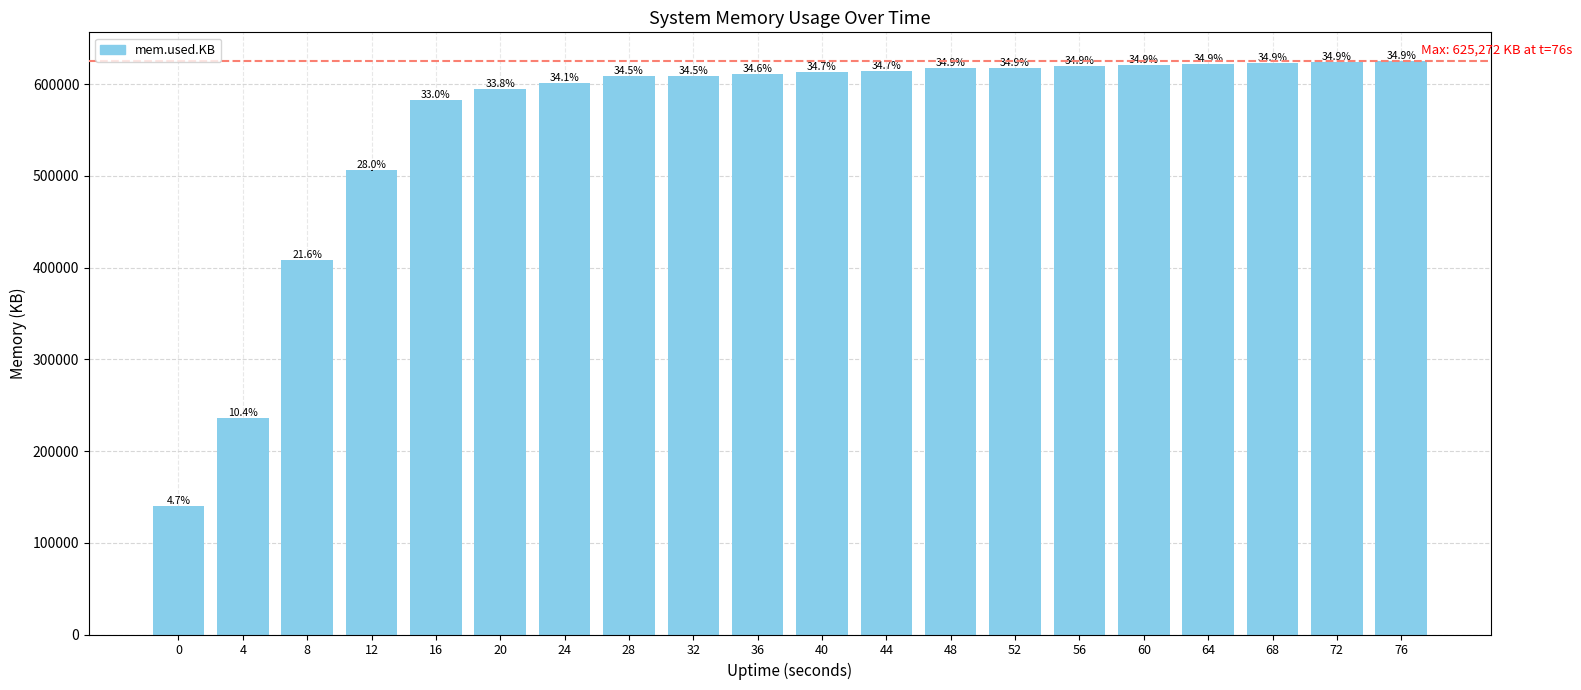

What is the average value?

554778